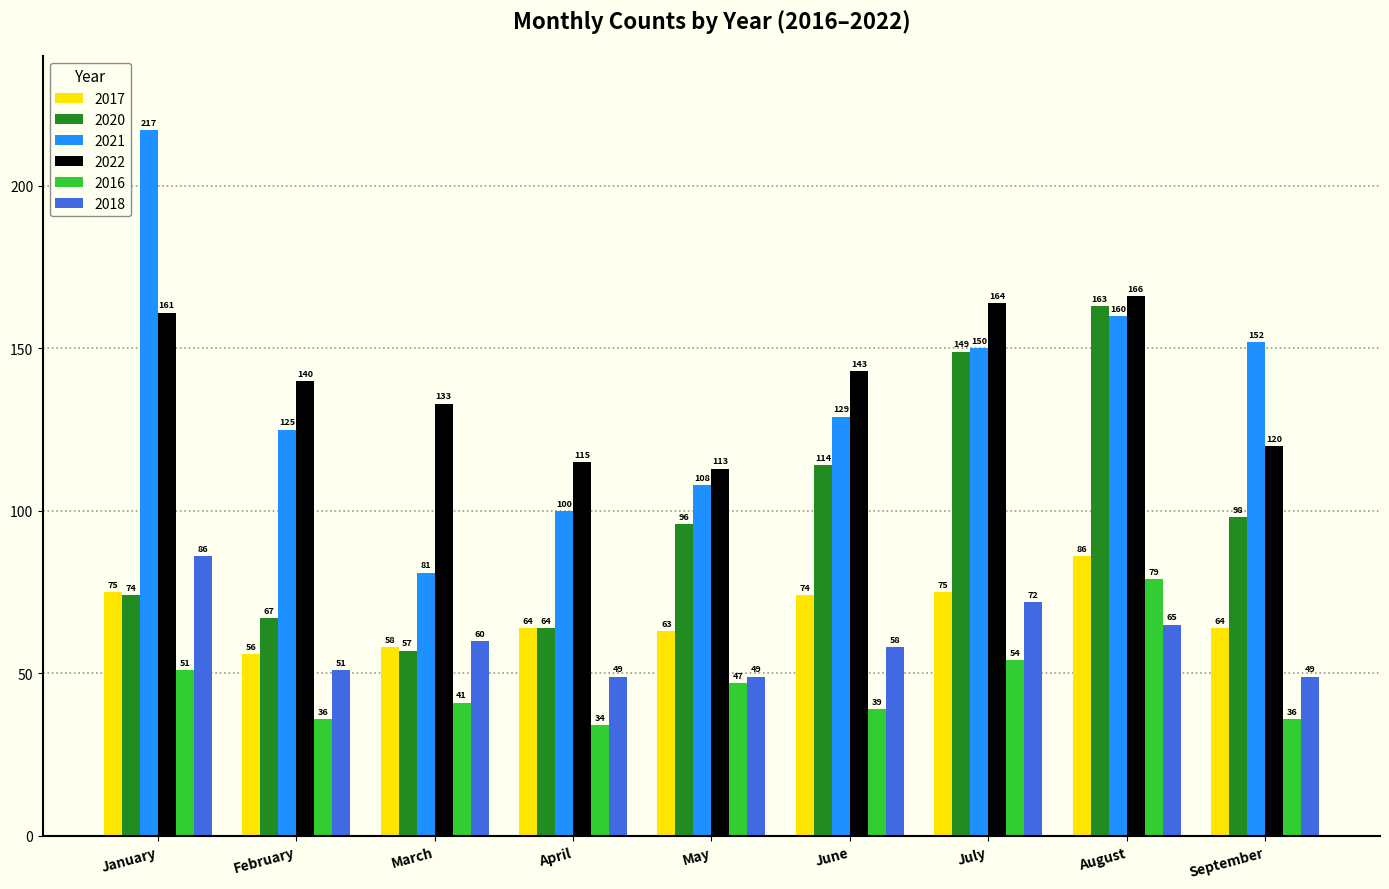

Reading left to right, list all the values displayed in this chart.

2017: January=75	February=56	March=58	April=64	May=63	June=74	July=75	August=86	September=64
2020: January=74	February=67	March=57	April=64	May=96	June=114	July=149	August=163	September=98
2021: January=217	February=125	March=81	April=100	May=108	June=129	July=150	August=160	September=152
2022: January=161	February=140	March=133	April=115	May=113	June=143	July=164	August=166	September=120
2016: January=51	February=36	March=41	April=34	May=47	June=39	July=54	August=79	September=36
2018: January=86	February=51	March=60	April=49	May=49	June=58	July=72	August=65	September=49